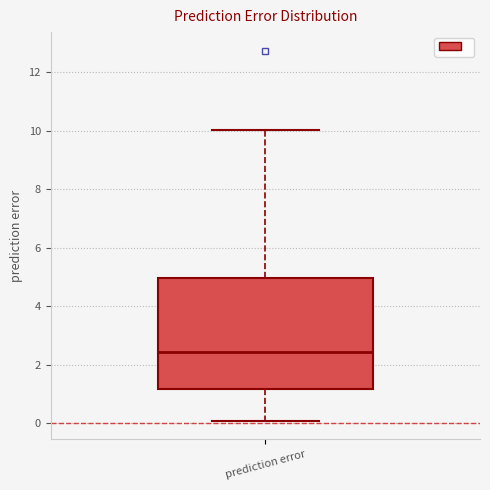

Where does the median line of the box for prediction error sit on the y-axis? The values are not printed on the chart, so give them approximately, as read against the axis.

2.4